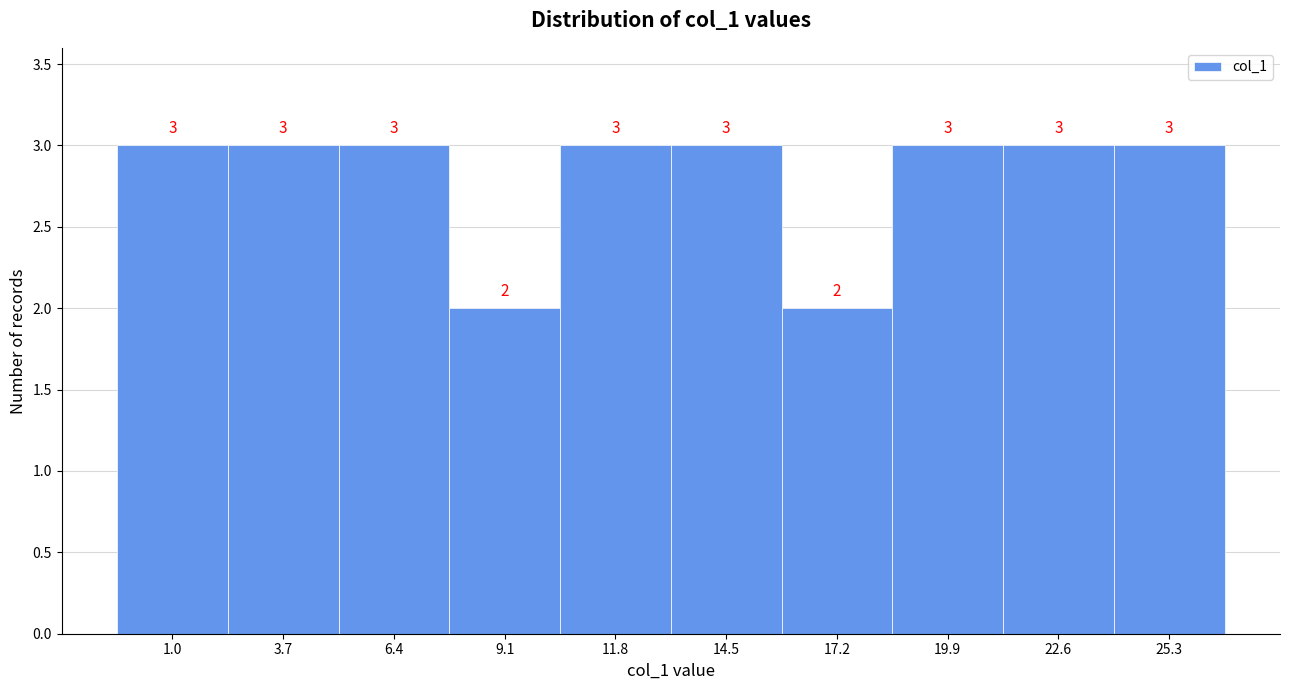

Reading left to right, list all the values displayed in this chart.

3	3	3	2	3	3	2	3	3	3